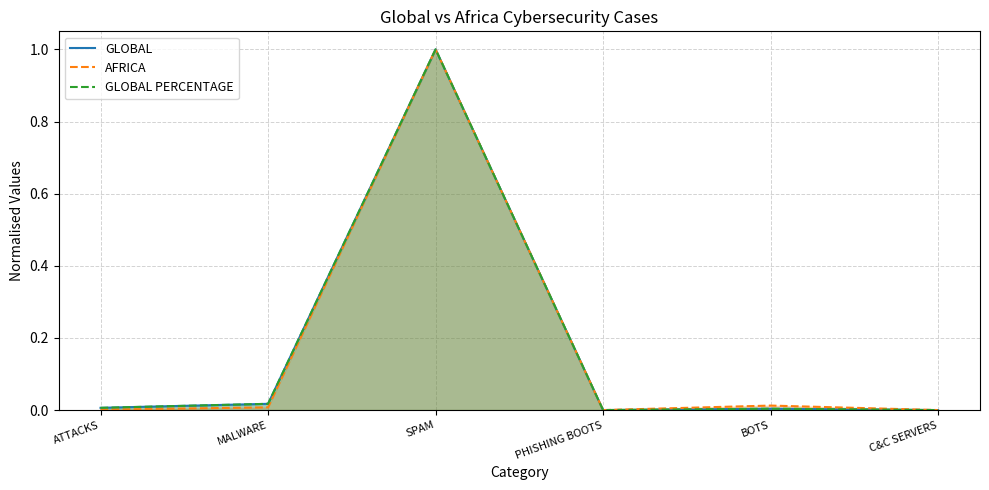

Rank the series at SPAM from highest to lowest value.

GLOBAL, AFRICA, GLOBAL PERCENTAGE